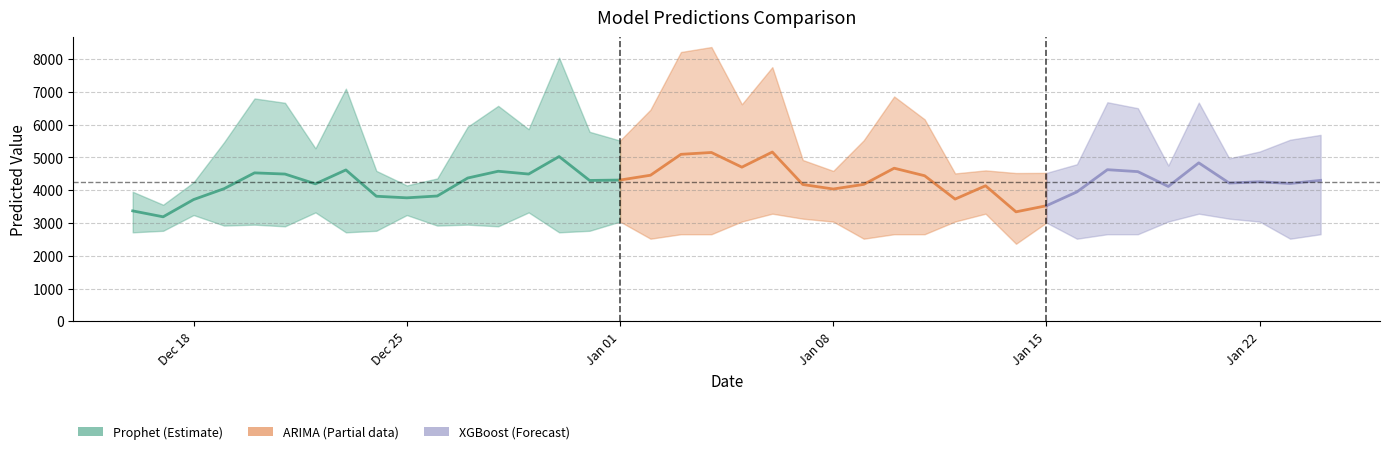

Which label corresponds to the largest value in the chart?

2024-01-04